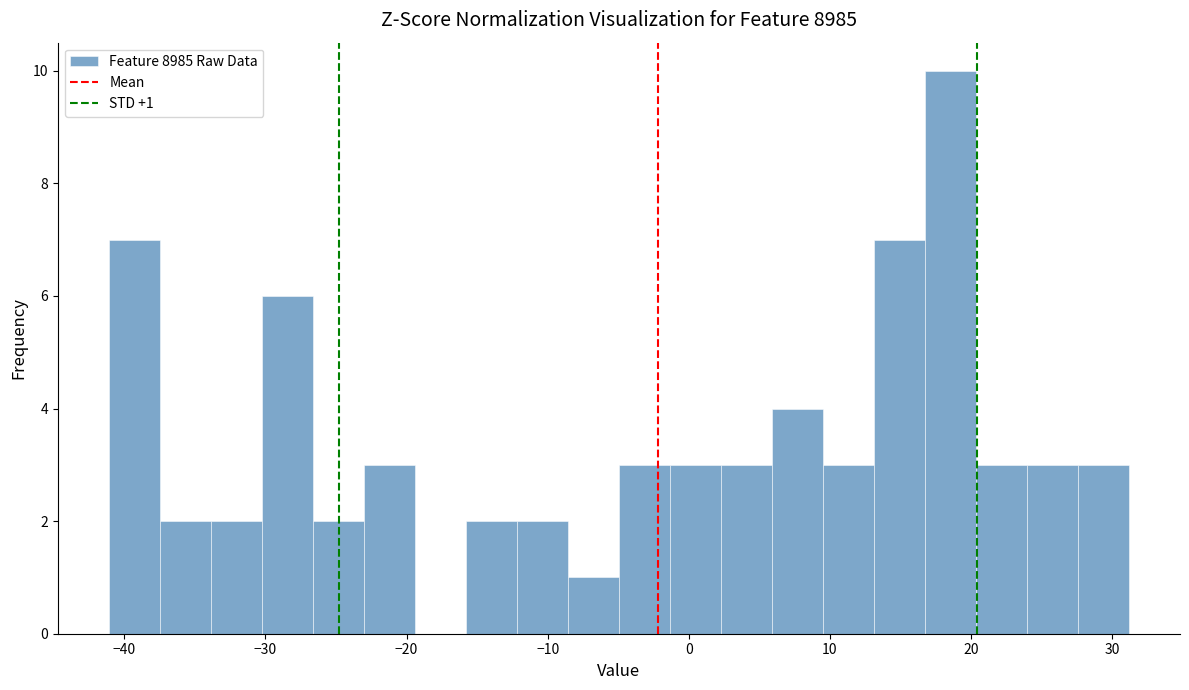

Read against the x-axis, roughly where is the centre of the tallest bar?

19